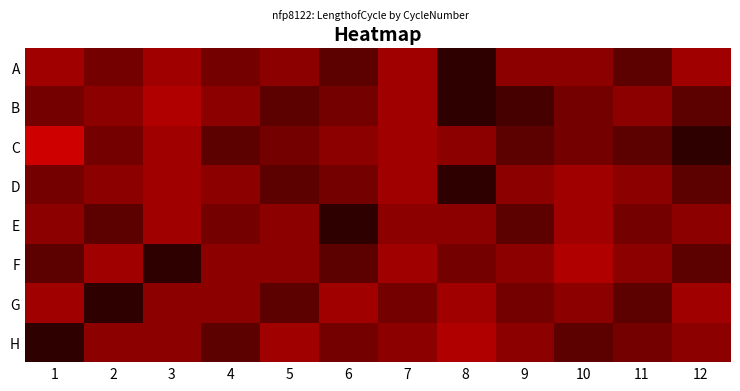

What is the total value across all series at 11?

216